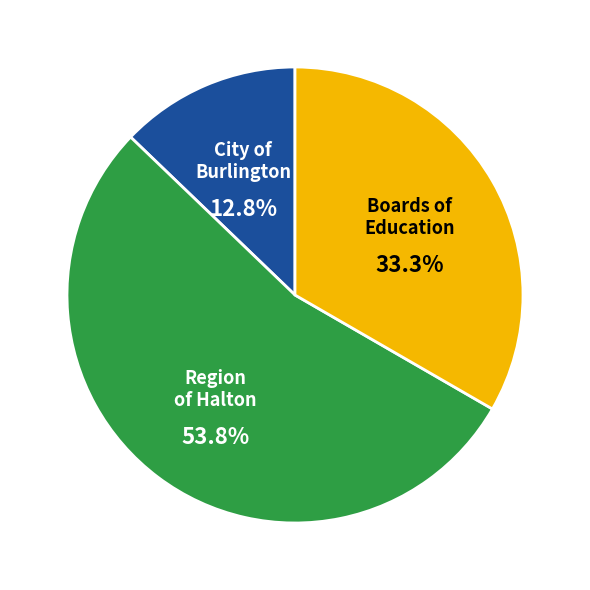

Rank the categories by value from highest to lowest.

Region of Halton, Boards of Education, City of Burlington